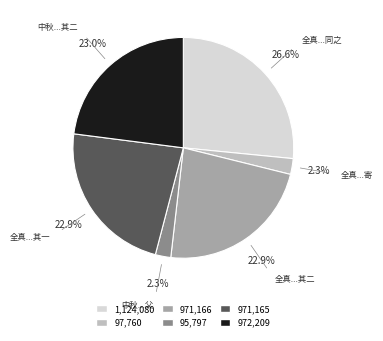

Does any single category account for the majority?

No